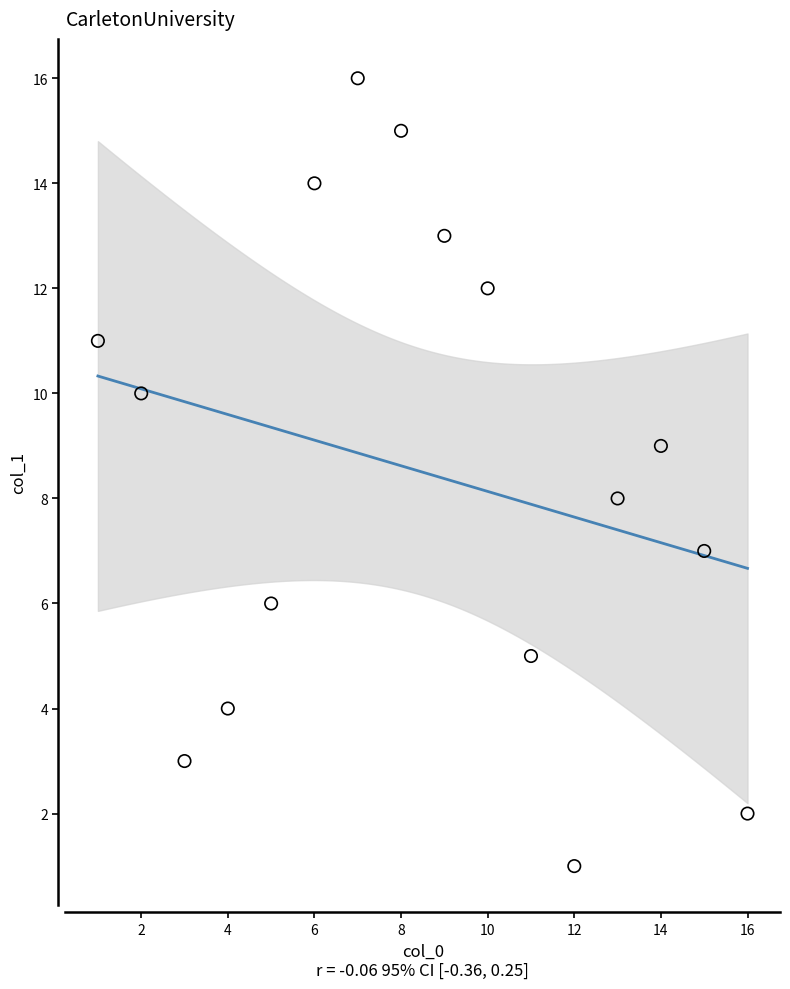

What is the range of X values (max minus min)?

15